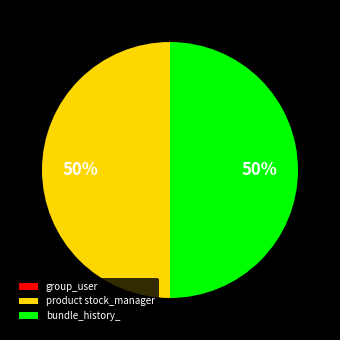

To the nearest percent, what is the combined percentage of bundle_history_ and product stock_manager?

100%